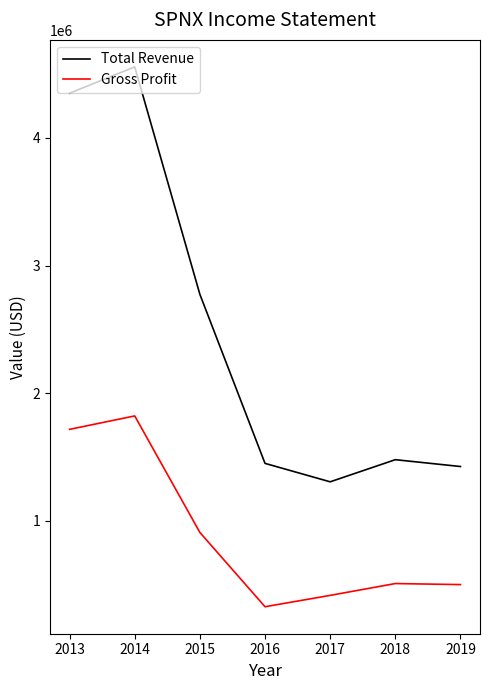

Which series has the largest range (max minus min)?

Total Revenue